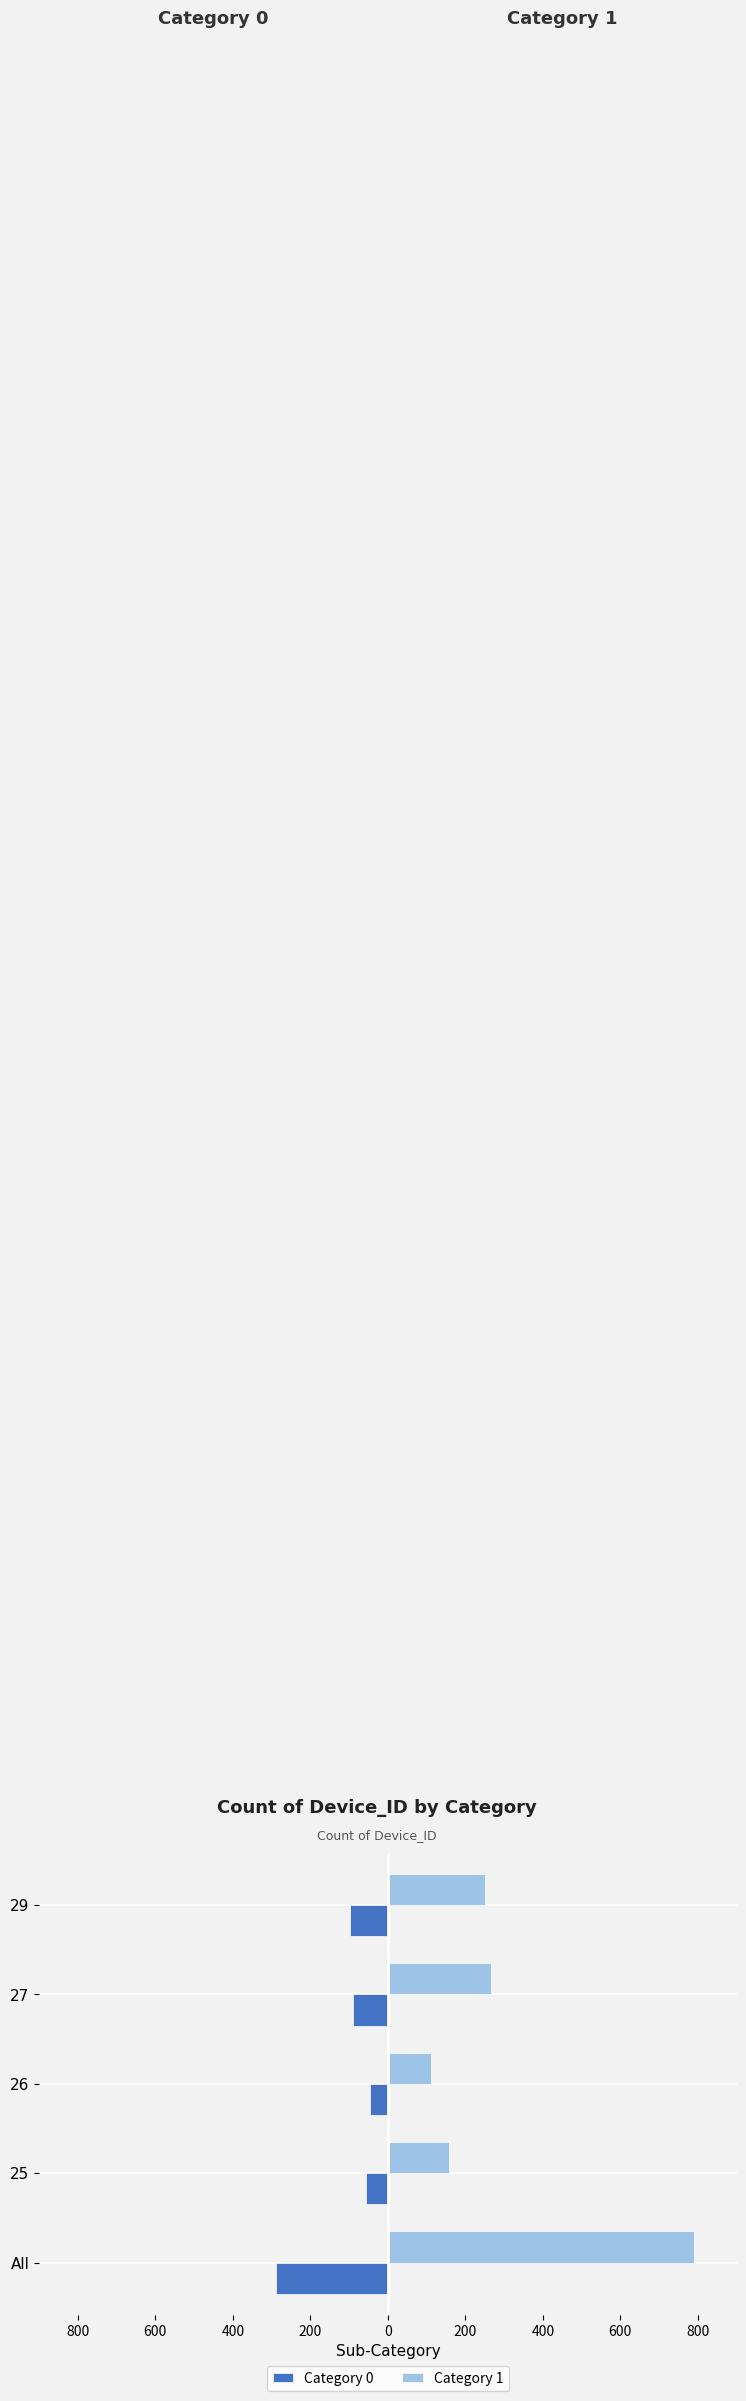

Which series has the largest total across all categories?

Category 1